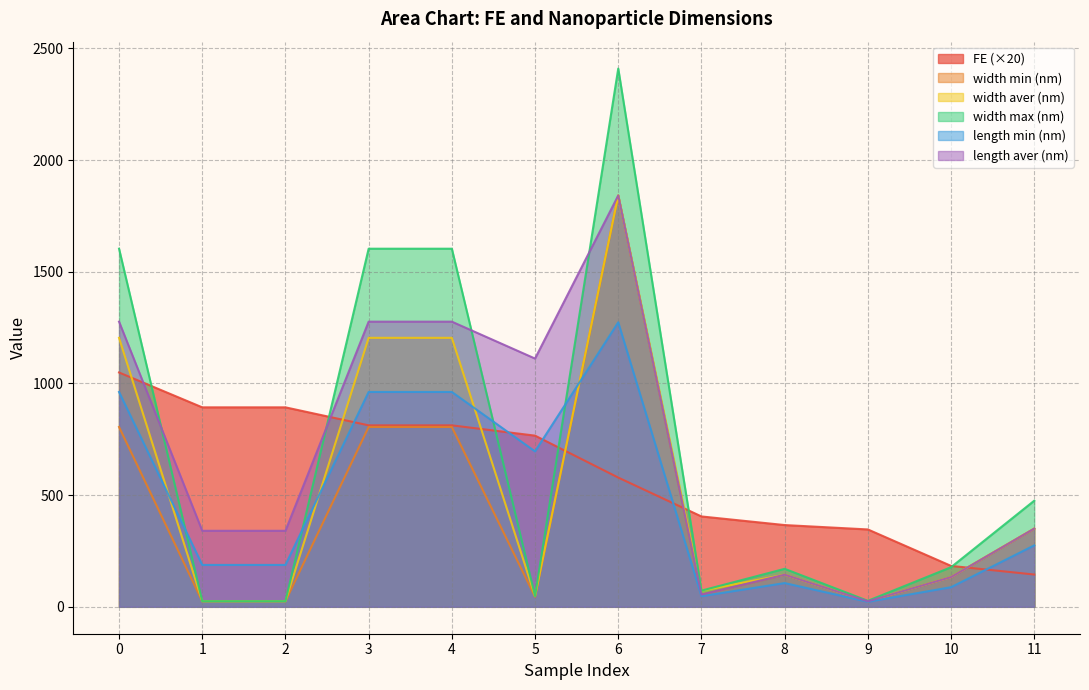

Reading left to right, list all the values displayed in this chart.

FE: 1048.9	892.9	892.9	812.3	812.3	766.2	578.5	404.5	365.9	346.3	183.2	144.5
width min (nm): 805.0	25.0	25.0	805.0	805.0	45.0	1841.4	55.0	143.8	24.7	133.0	350.0
width aver (nm): 1204.0	25.0	25.0	1204.0	1204.0	48.0	1841.4	72.5	143.8	24.7	133.0	350.0
width max (nm): 1603.0	25.0	25.0	1603.0	1603.0	48.0	2409.3	72.5	170.0	26.9	177.3	475.0
length min (nm): 961.7	187.5	187.5	961.7	961.7	695.6	1273.5	47.5	106.3	22.5	87.8	275.0
length aver (nm): 1276.4	340.3	340.3	1276.4	1276.4	1111.3	1841.4	55.0	143.8	24.7	133.0	350.0